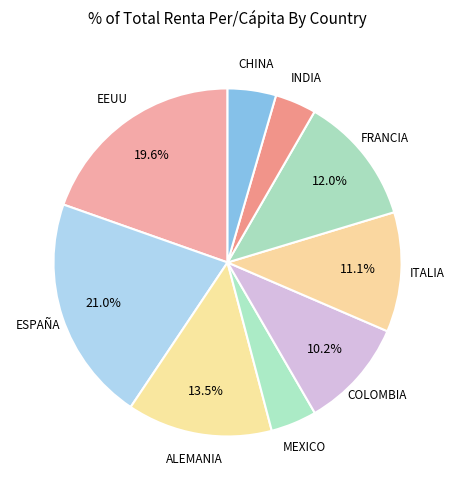

Between ESPAÑA and ALEMANIA, which is larger?

ESPAÑA